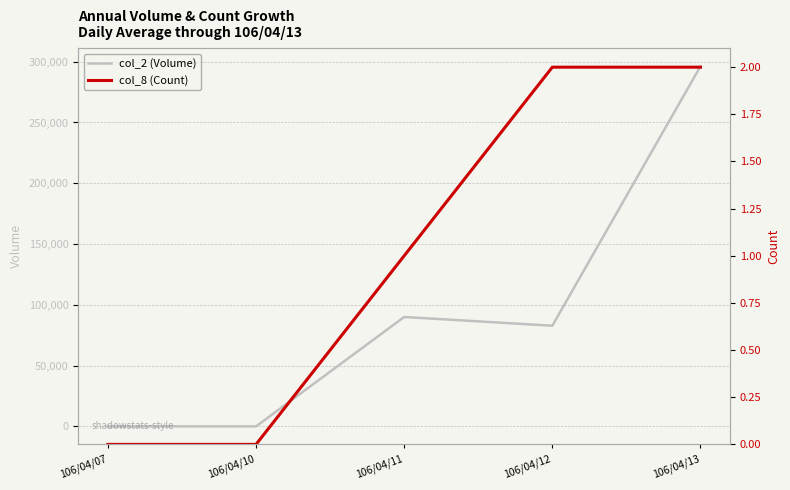

Which series changed the most between 106/04/07 and 106/04/11?

col_2 (Volume)